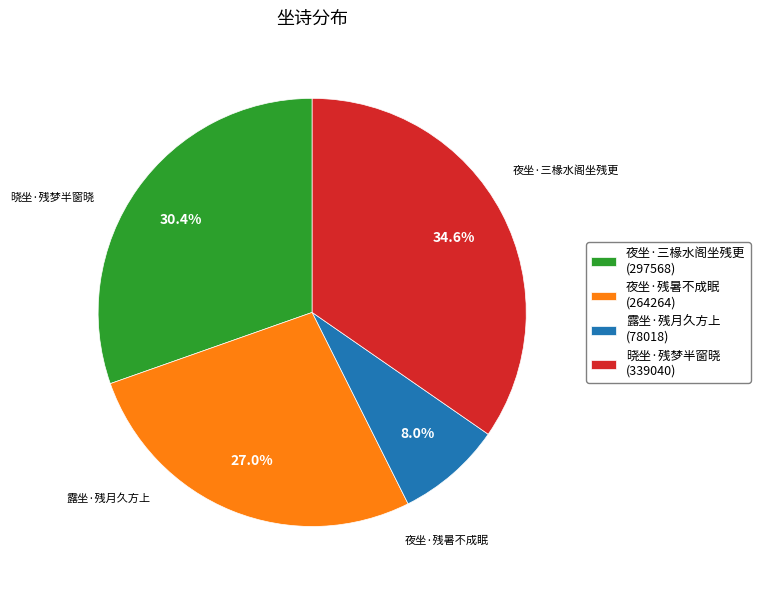

What is the total percentage of 晓坐·残梦半窗晓 and 露坐·残月久方上?

42.6%